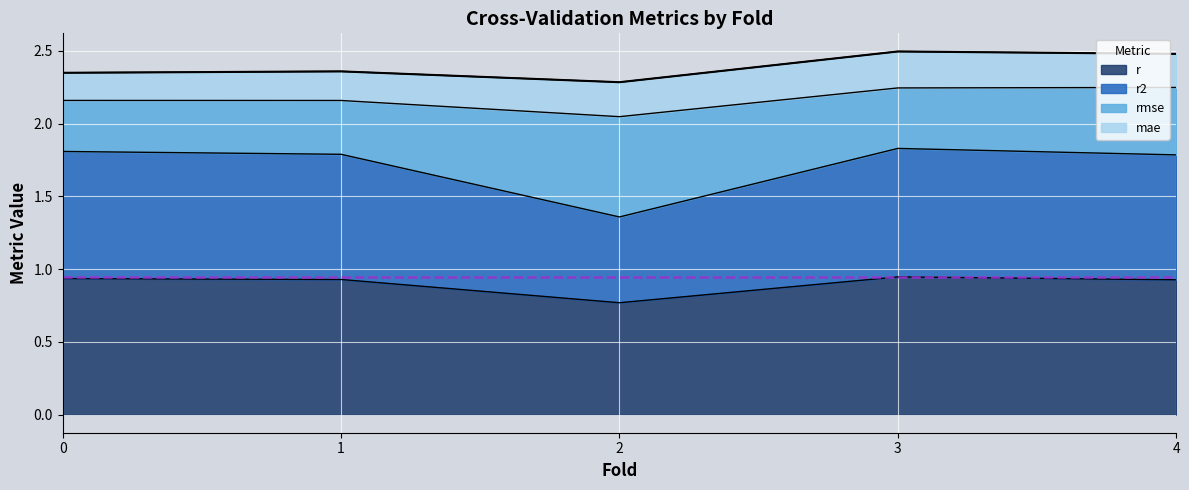

What is the total value across all series at 2?

2.3